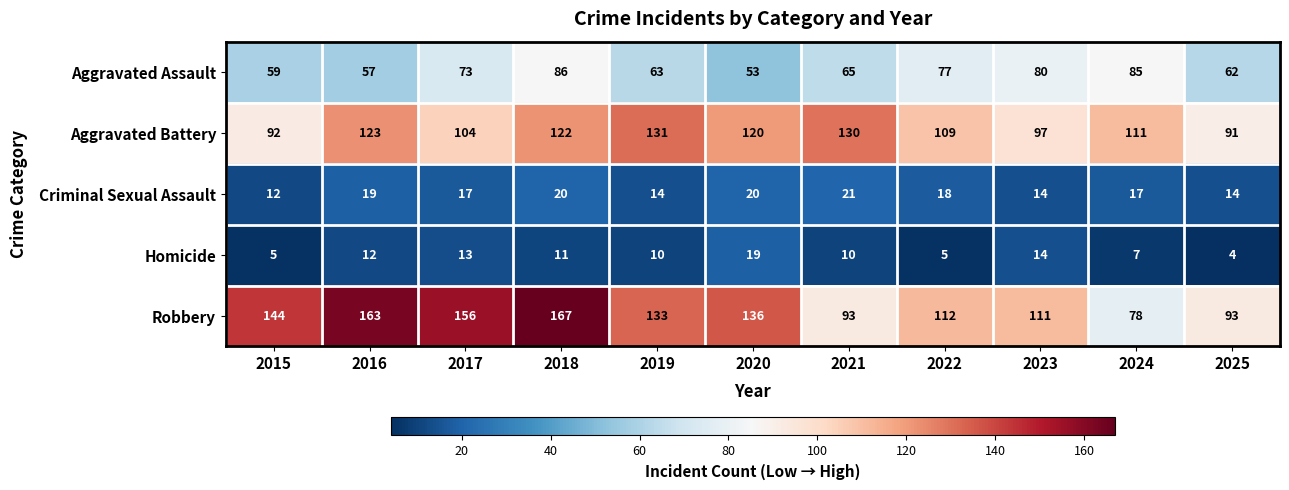

True or false: Robbery has a value of 78 at 2024.

True